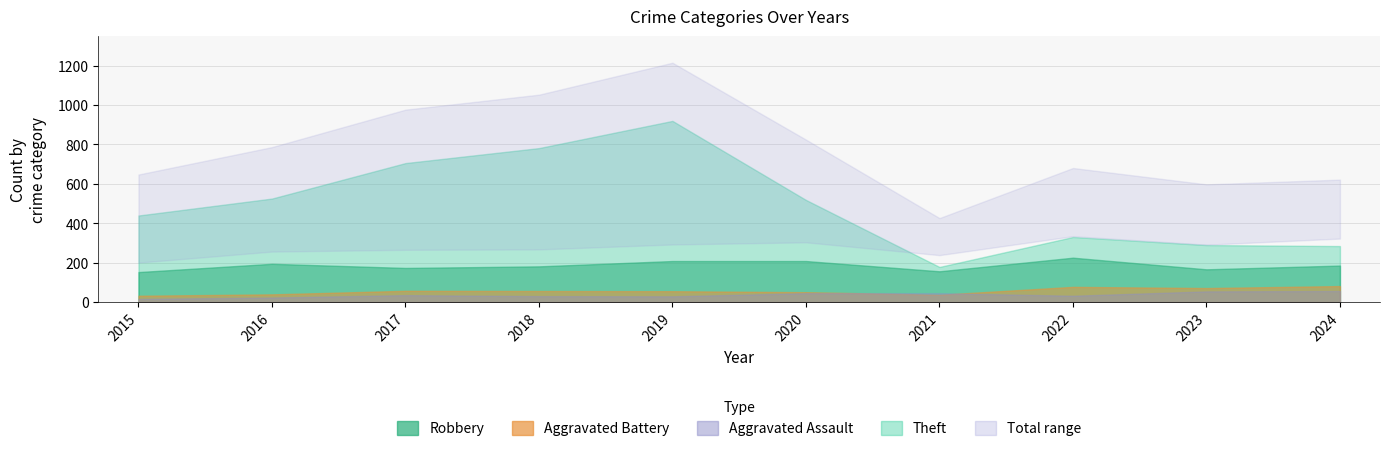

Between 2015 and 2021, which series saw the biggest shift?

Theft